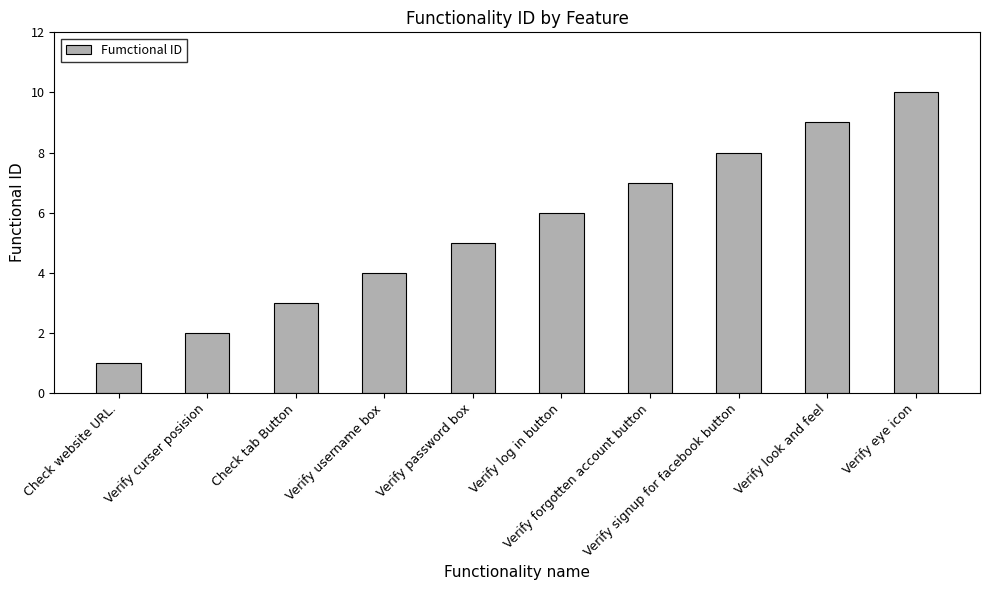

How many bars are there in total?

10